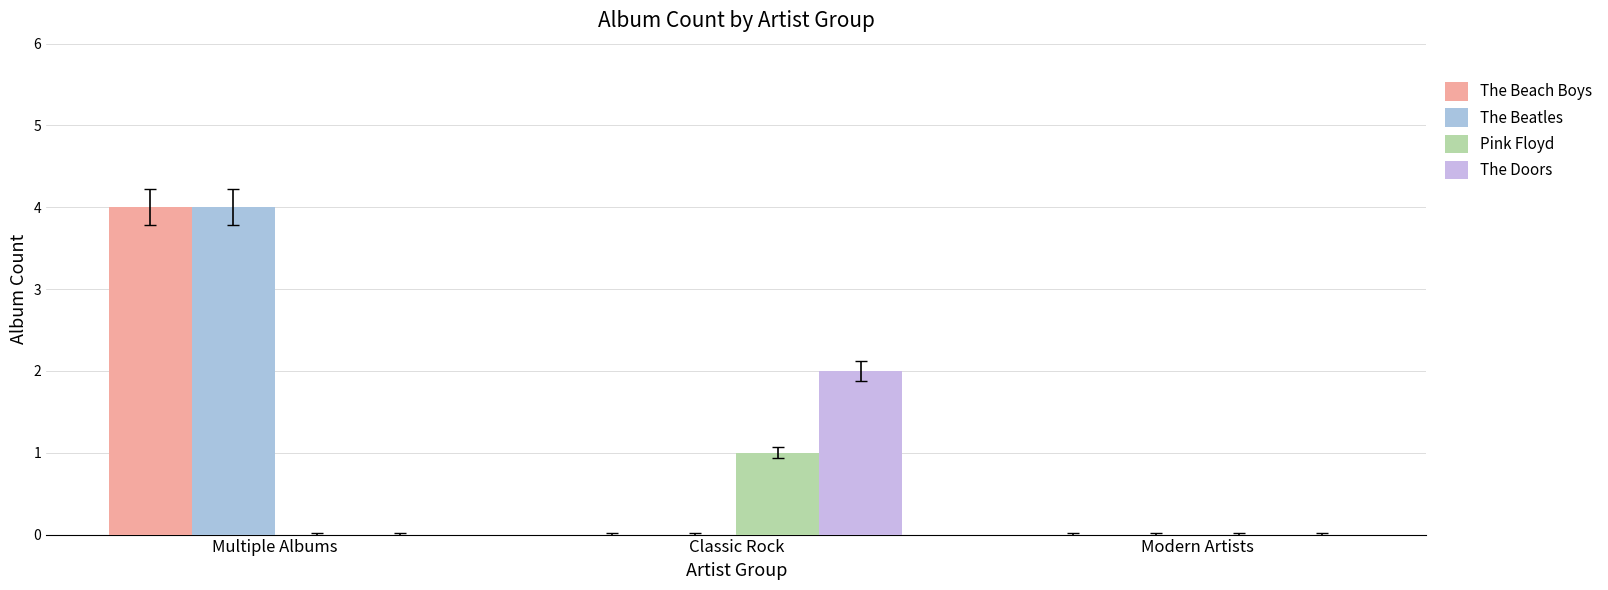

At which category is the sum across all series the highest?

Multiple Albums